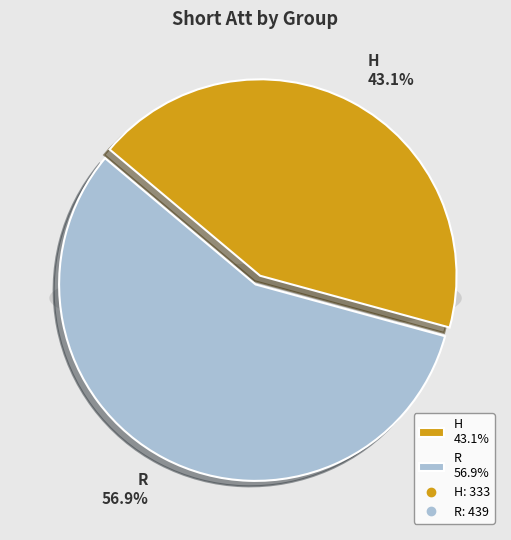

To the nearest percent, what portion does R represent?

57%